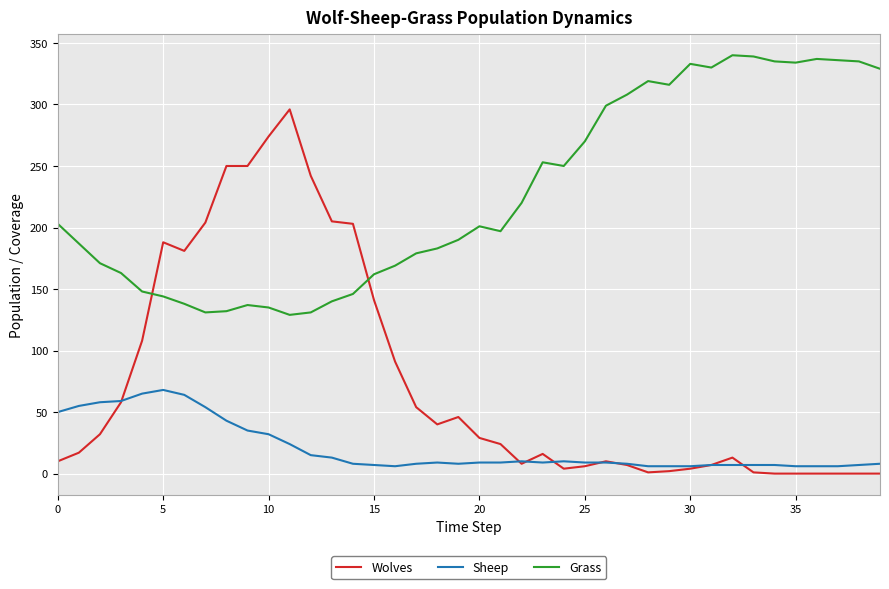

What is the difference between the second highest and second lowest values in the Grass series?

208